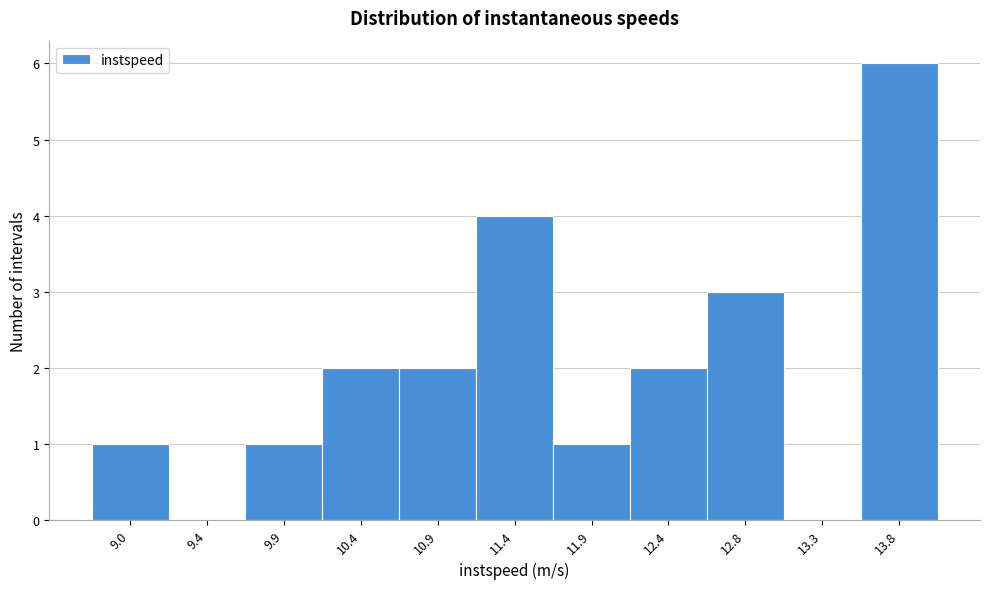

Reading left to right, transcribe all the data shown in this chart.

9.0=1	9.4=0	9.9=1	10.4=2	10.9=2	11.4=4	11.9=1	12.4=2	12.8=3	13.3=0	13.8=6